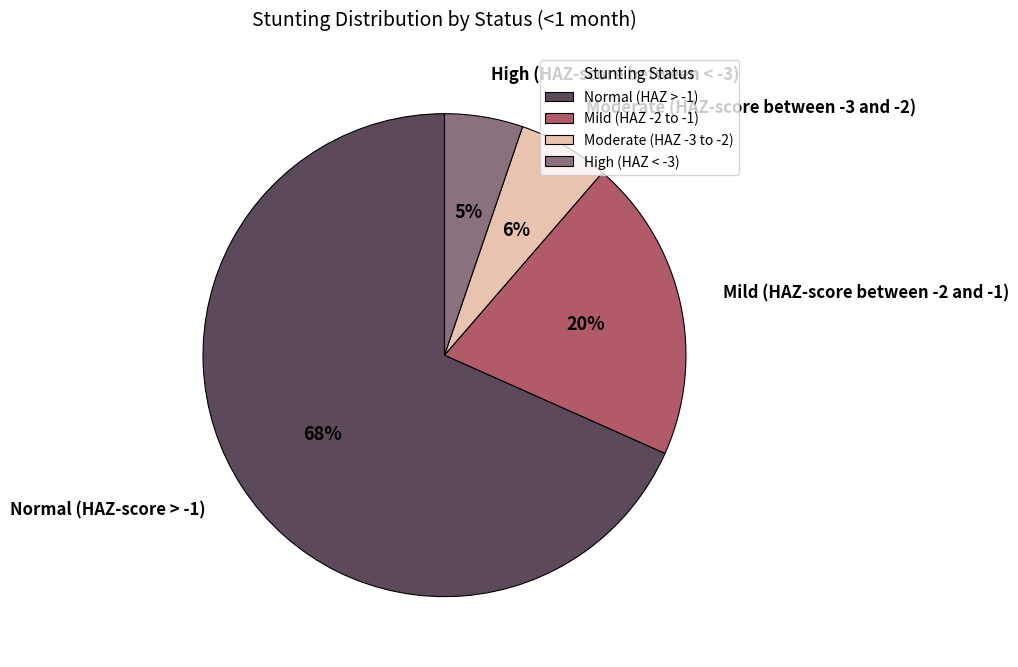

Which category accounts for the majority?

Normal (HAZ > -1)